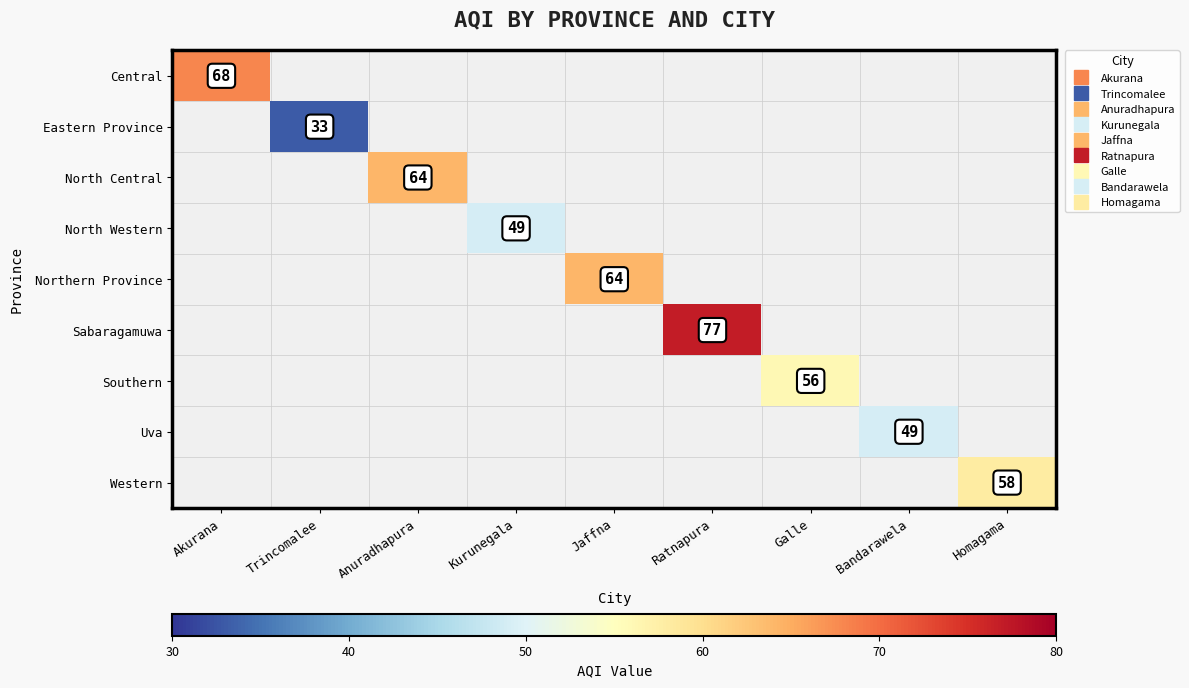

At how many categories does at least one series exceed 34?

8